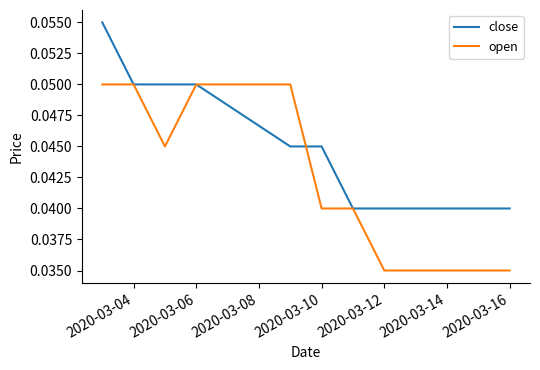

List the series in order of their overall mean, lowest first.

open, close